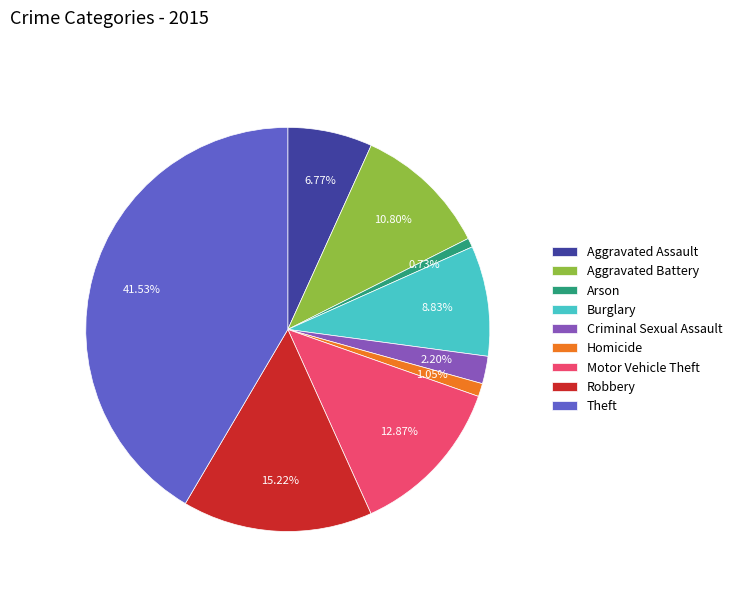

What portion of the pie excludes Robbery?

84.8%